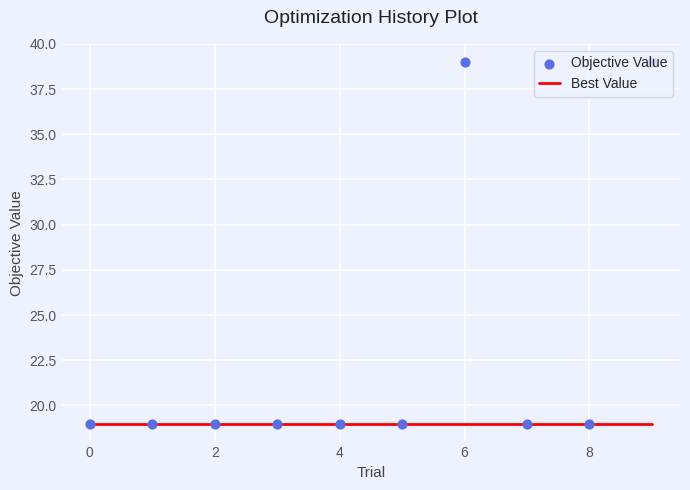

Which series reaches the maximum Y coordinate?

Objective Value